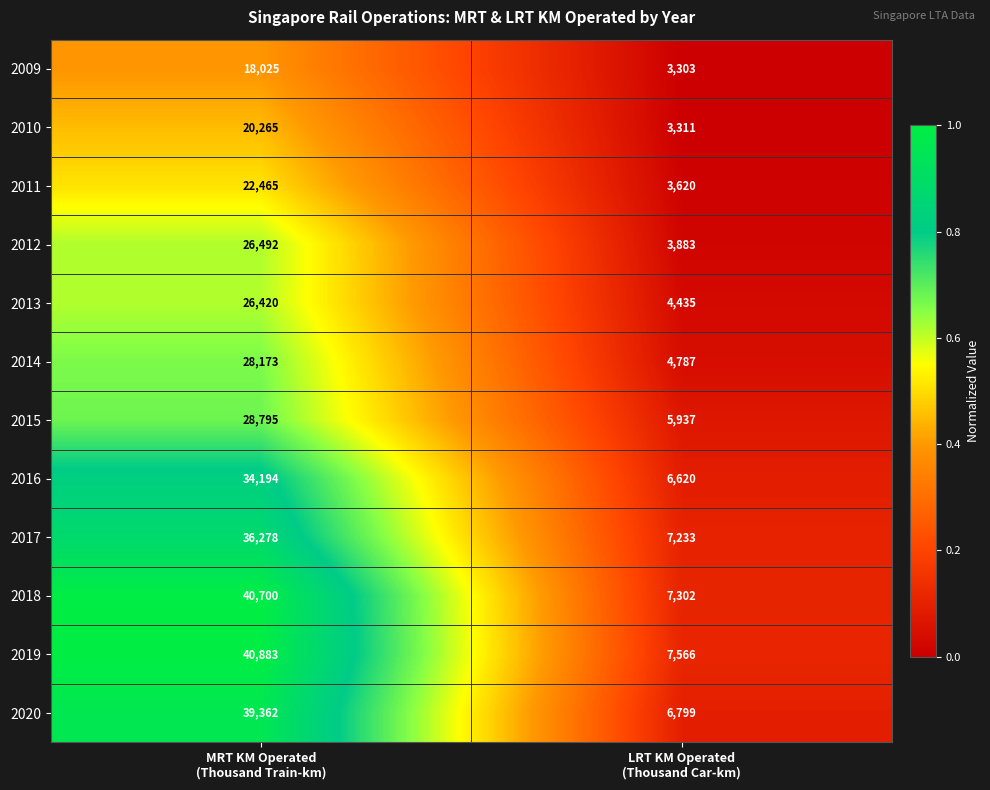

What is the difference between the highest and lowest values at LRT KM Operated
(Thousand Car-km)?

4263